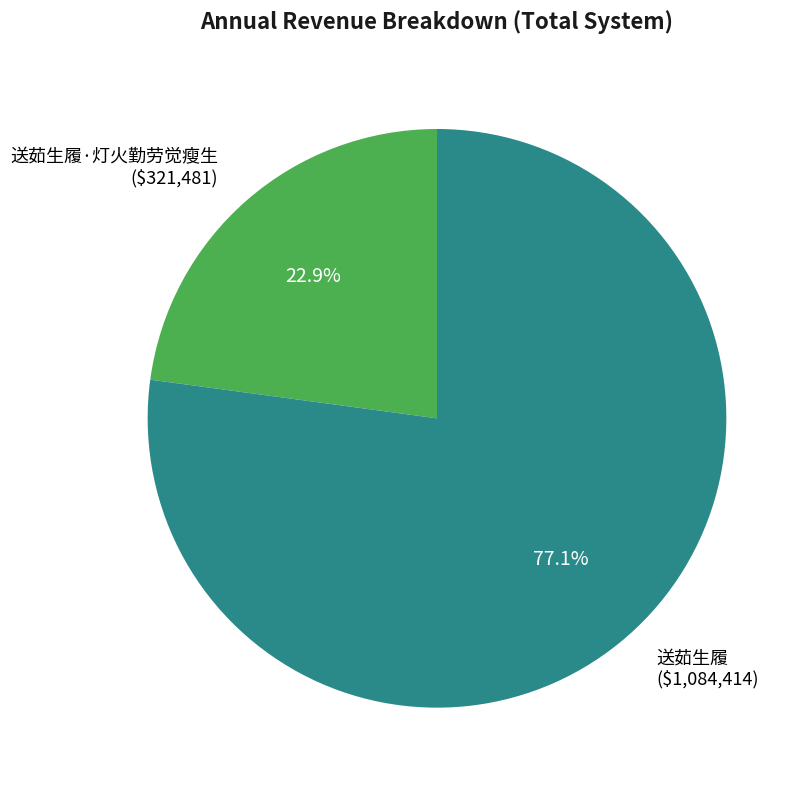

How many segments does this pie chart have?

2